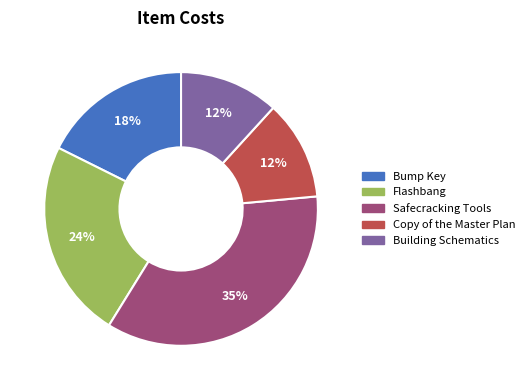

Is it true that Flashbang is 14% of the pie?

False